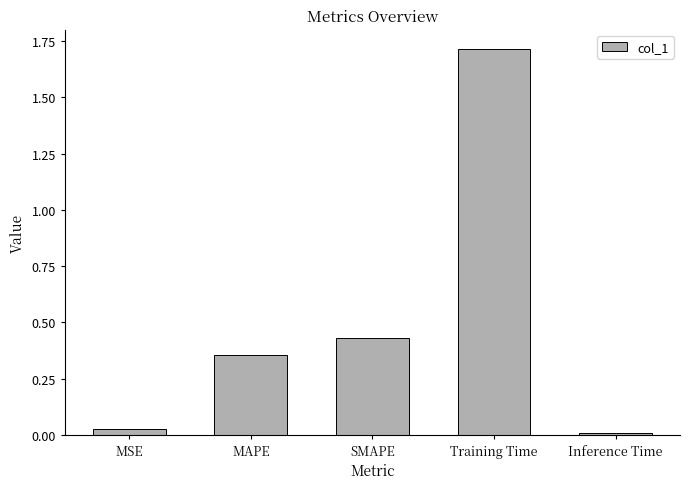

What is the sum of the values at Training Time and MSE?

1.7